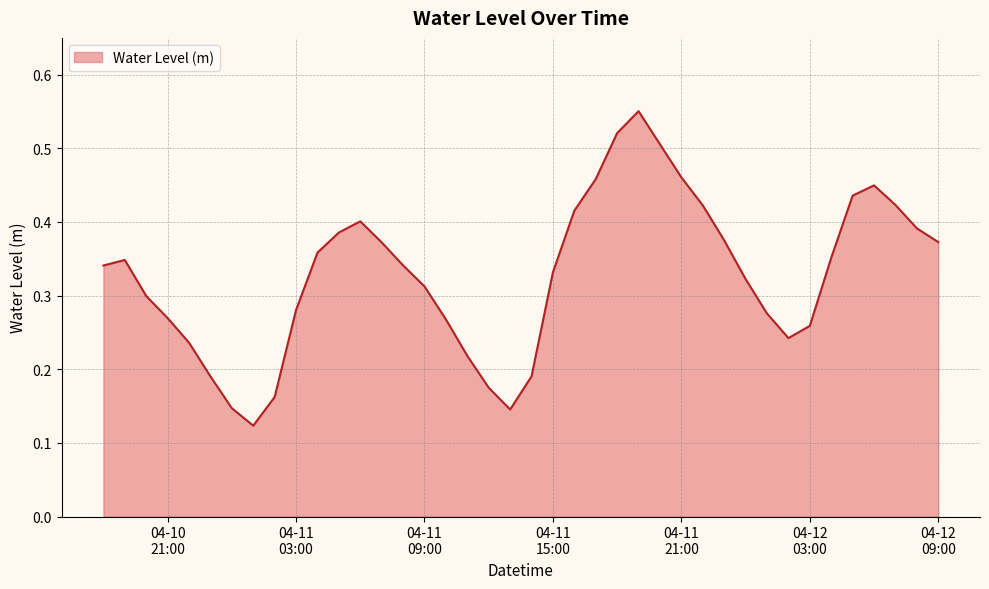

What is the label of the 3rd point from the left?

2023-04-10 20:00:00